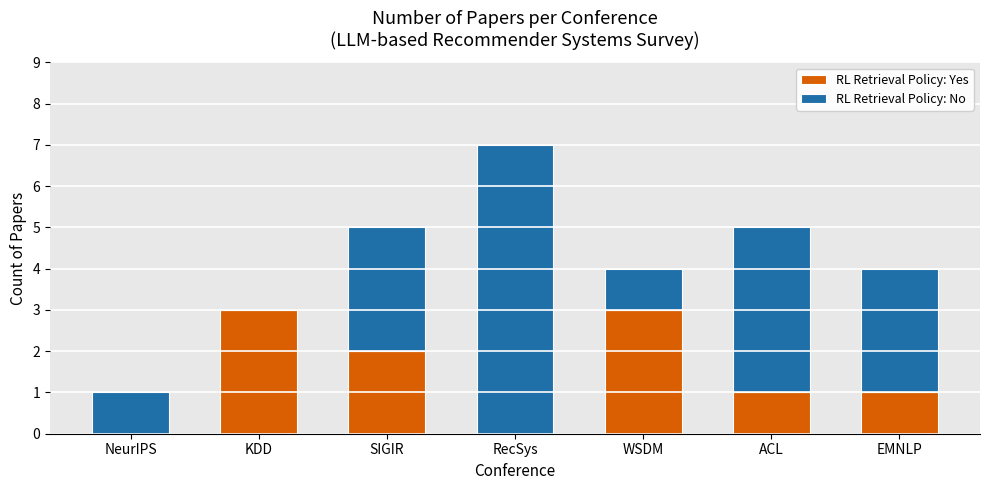

Is it true that RL Retrieval Policy: Yes equals 1 at KDD?

False